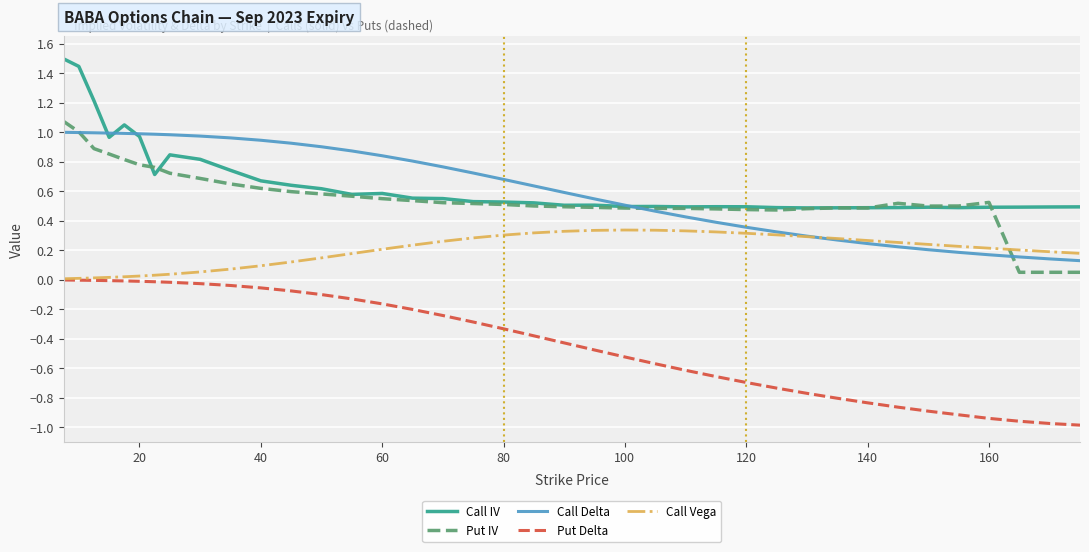

True or false: Put IV and Put Delta intersect in this chart.

False